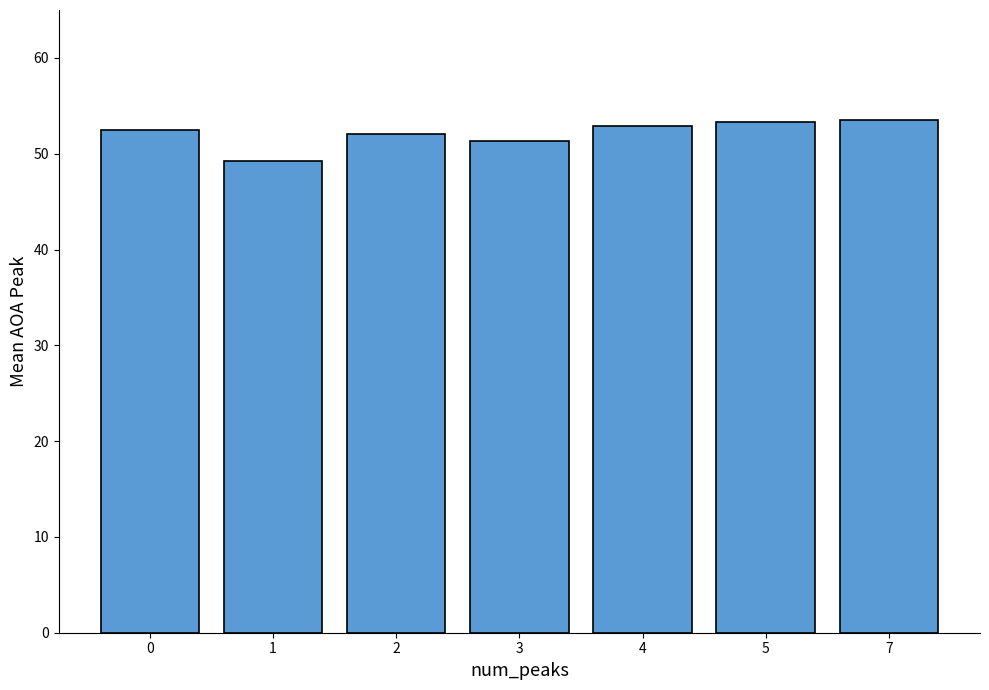

Count the number of data series in this chart.

1